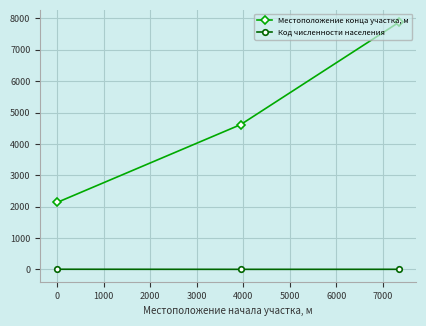

What is the difference between the maximum and minimum values in the Местоположение конца участка, м series?

5741